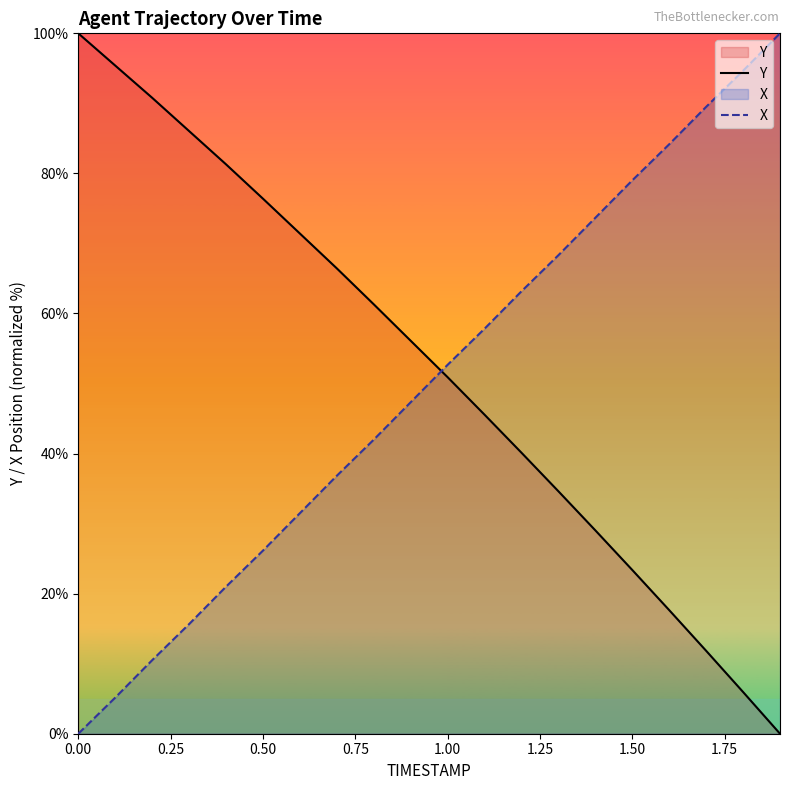

True or false: X and Y cross at least once.

True